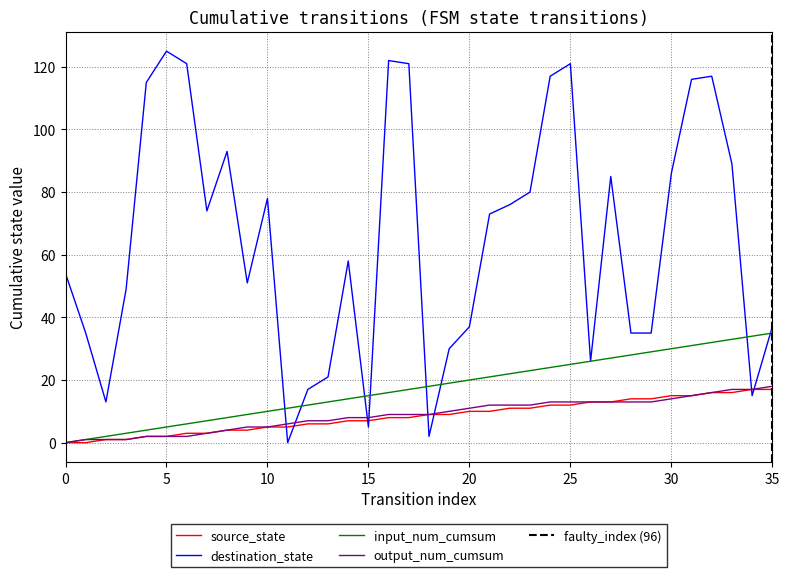

True or false: source_state and output_num_cumsum cross at least once.

False